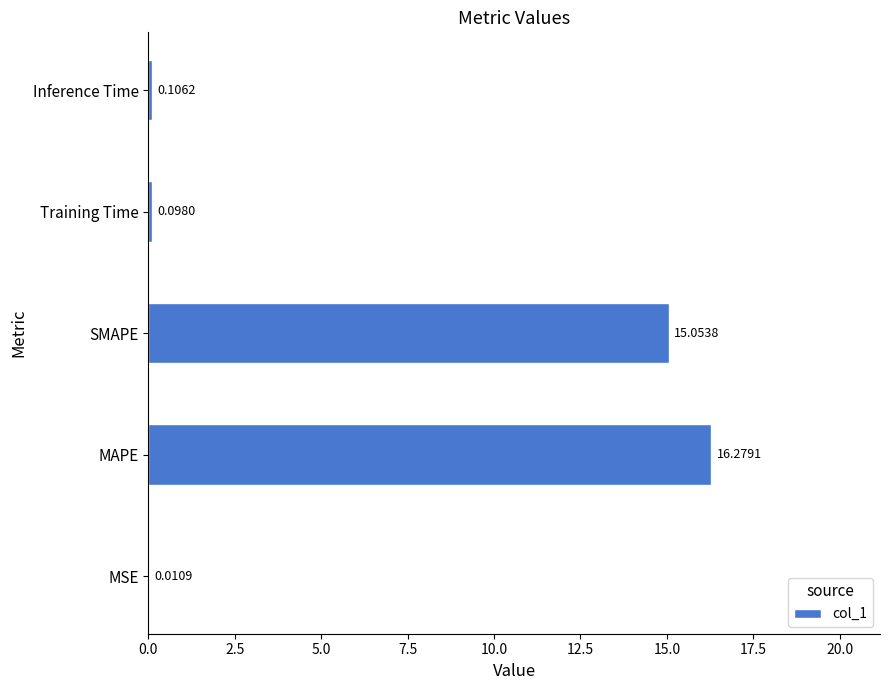

At which label is the value closest to 8?

SMAPE